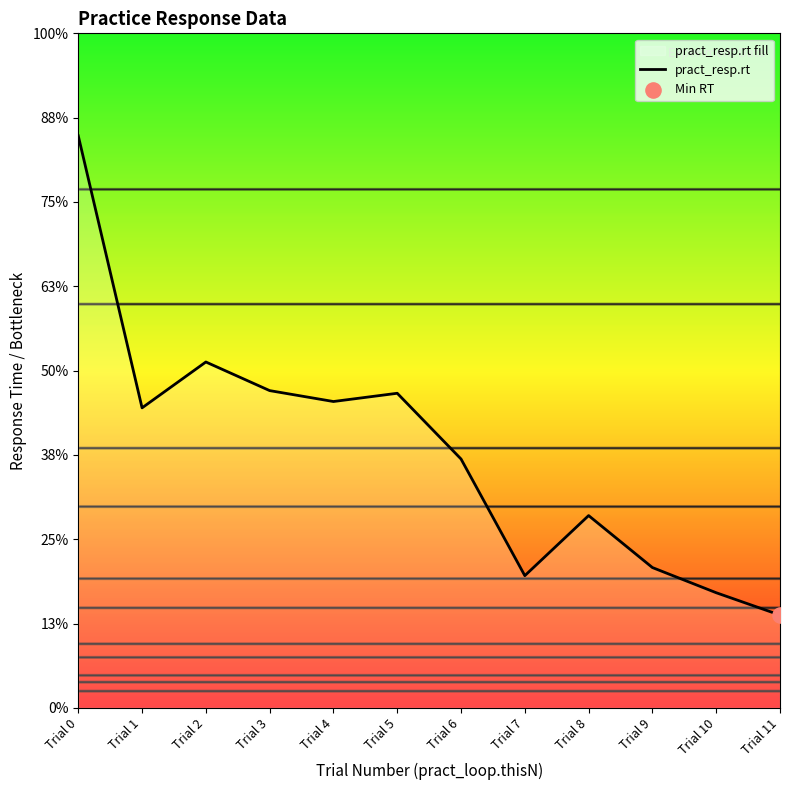

Between Trial 4 and Trial 1, which is larger?

Trial 4